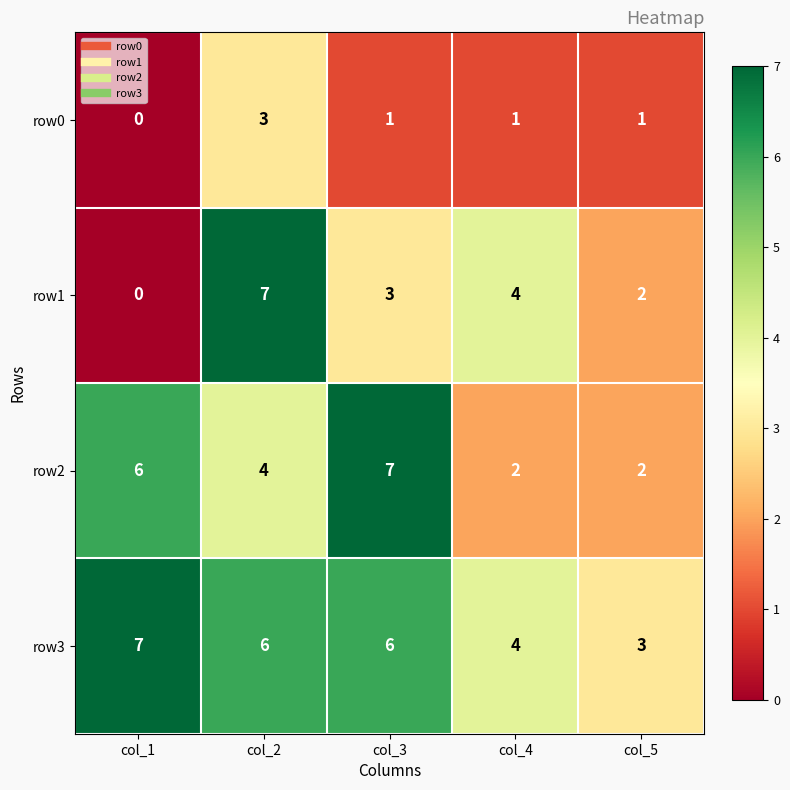

Between col_1 and col_3, which series saw the biggest shift?

row1